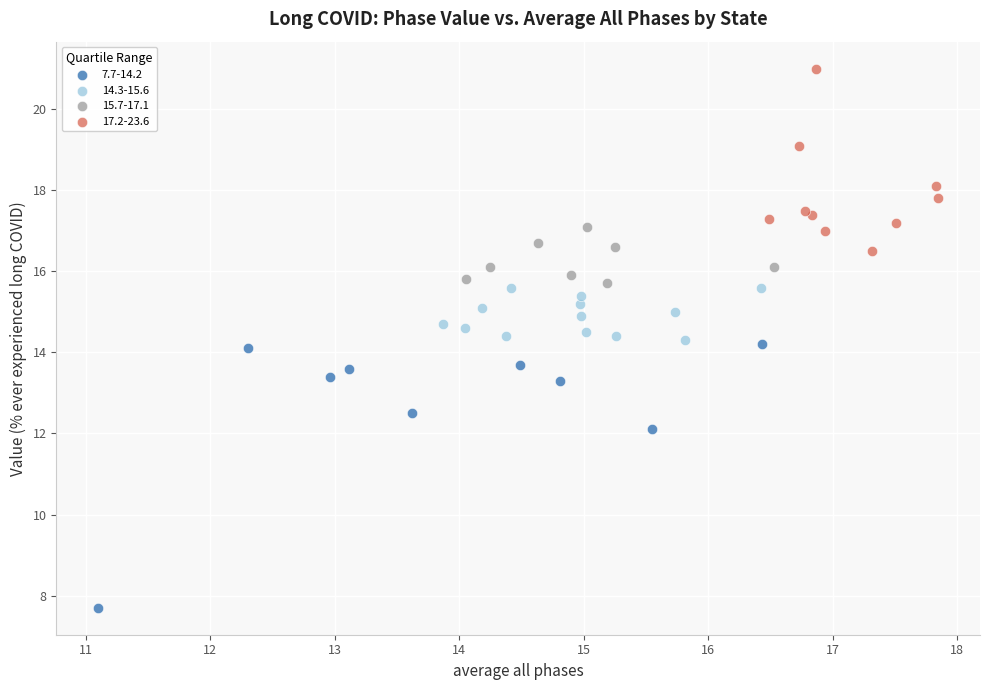

Which series reaches the maximum Y coordinate?

17.2-23.6